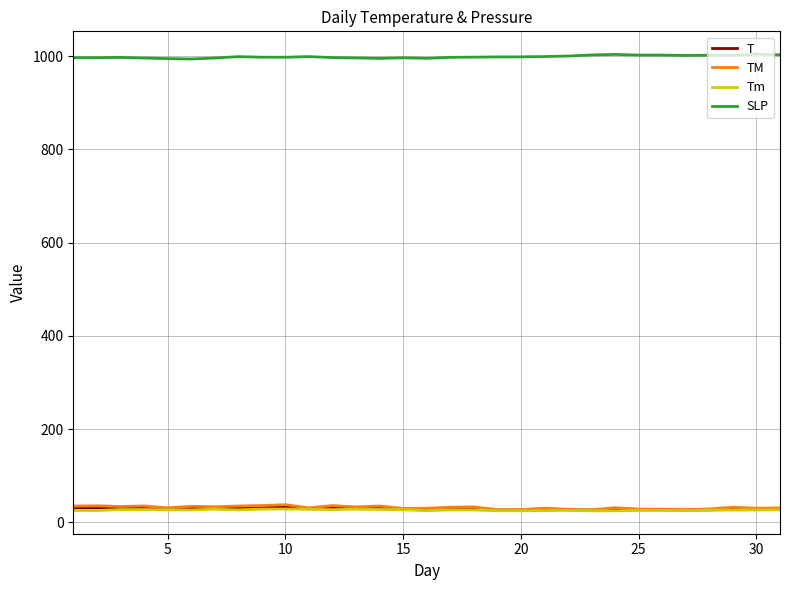

True or false: SLP and T cross at least once.

False